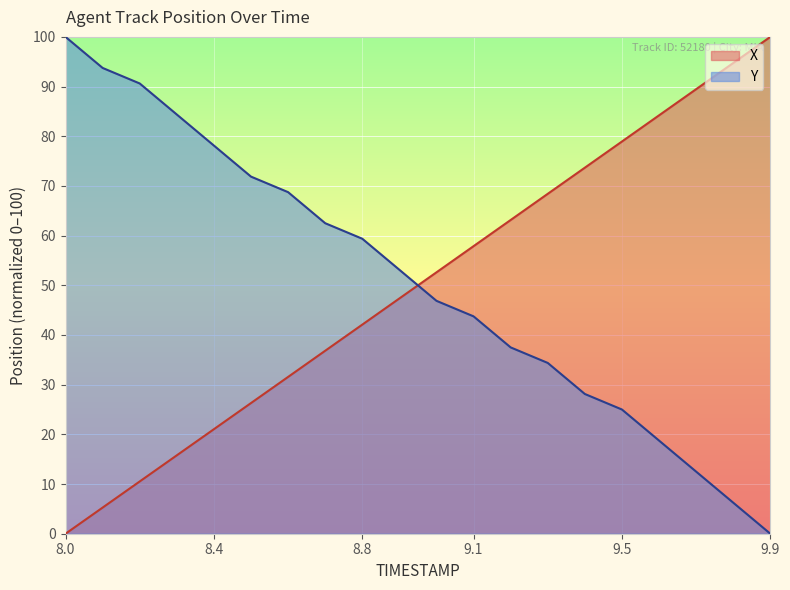

What is the difference between the maximum and minimum values in the X series?

100.0